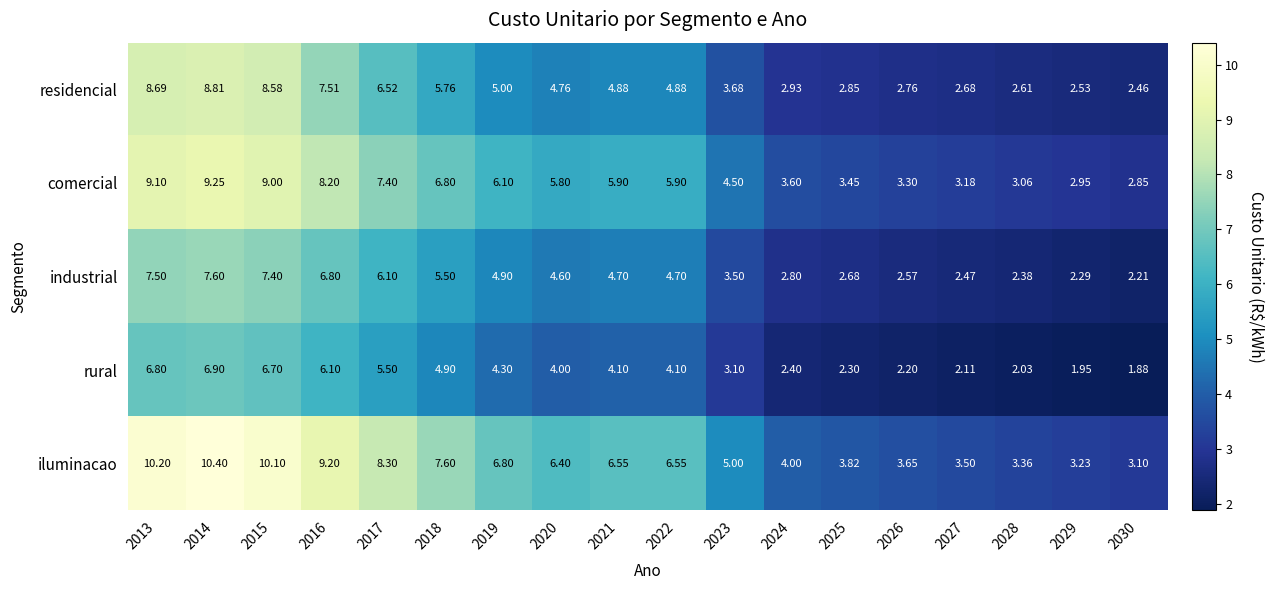

Which series has the largest total across all categories?

iluminacao